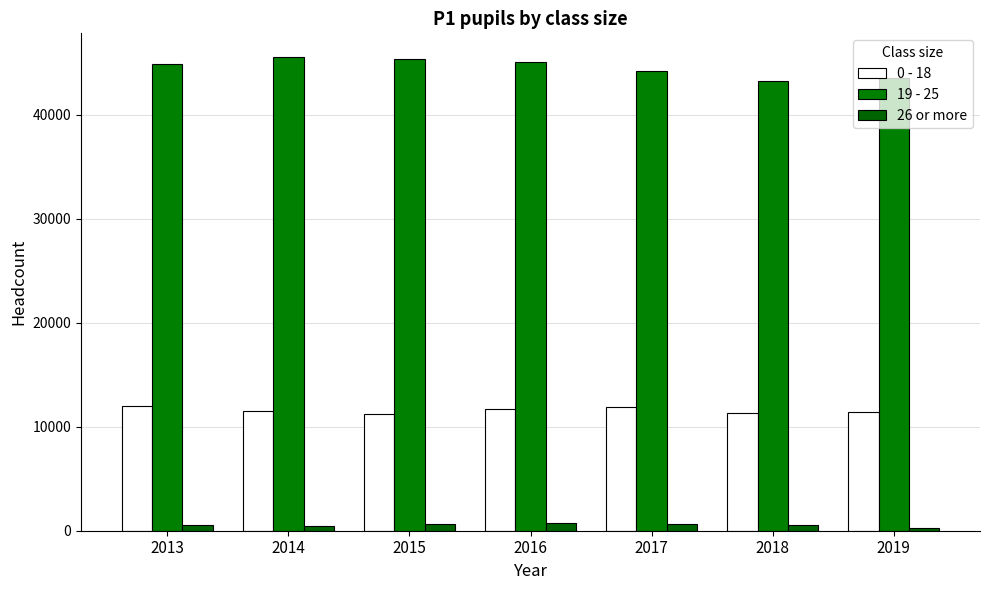

Rank the series by their average value, from highest to lowest.

19 - 25, 0 - 18, 26 or more